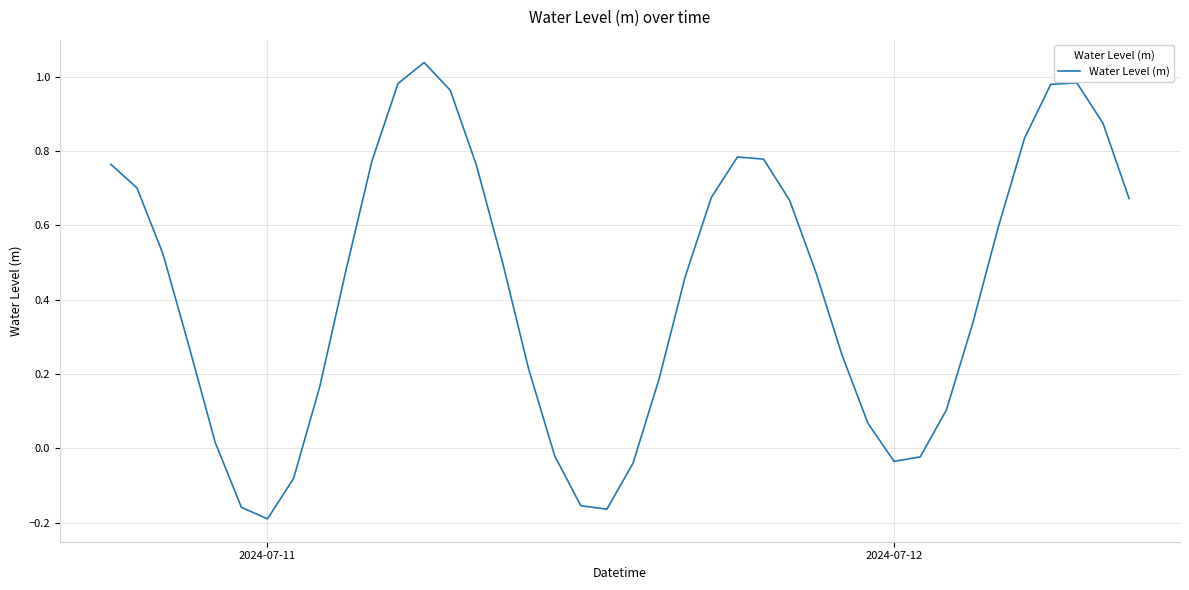

How many points are higher than both their immediate neighbors (excluding endpoints)?

3